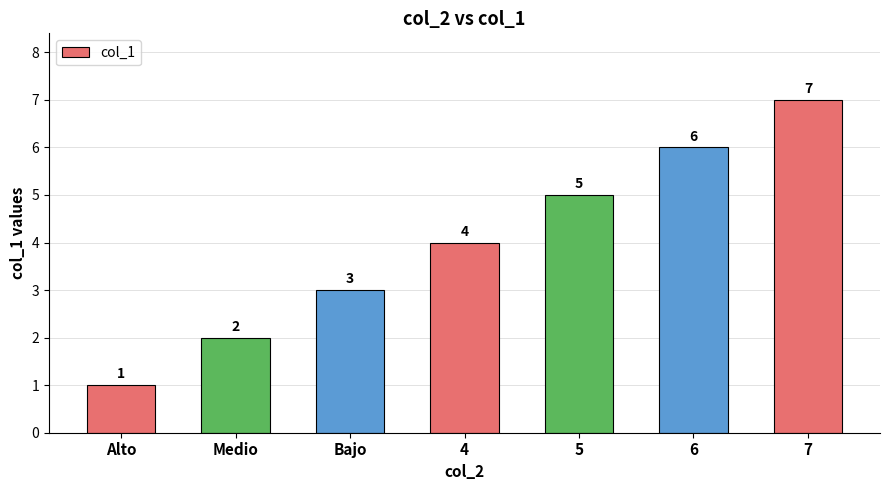

What is the ratio of the value at 7 to the value at 5?

1.4